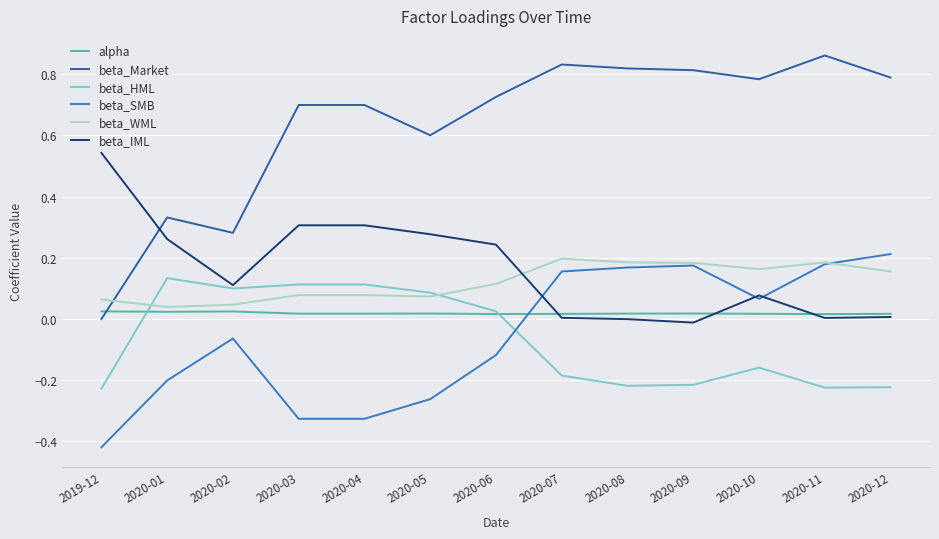

At how many categories does at least one series exceed 0?

13